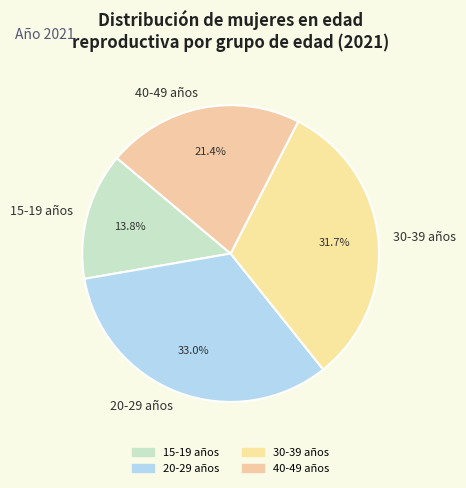

Is it true that 15-19 años is 1% of the pie?

False